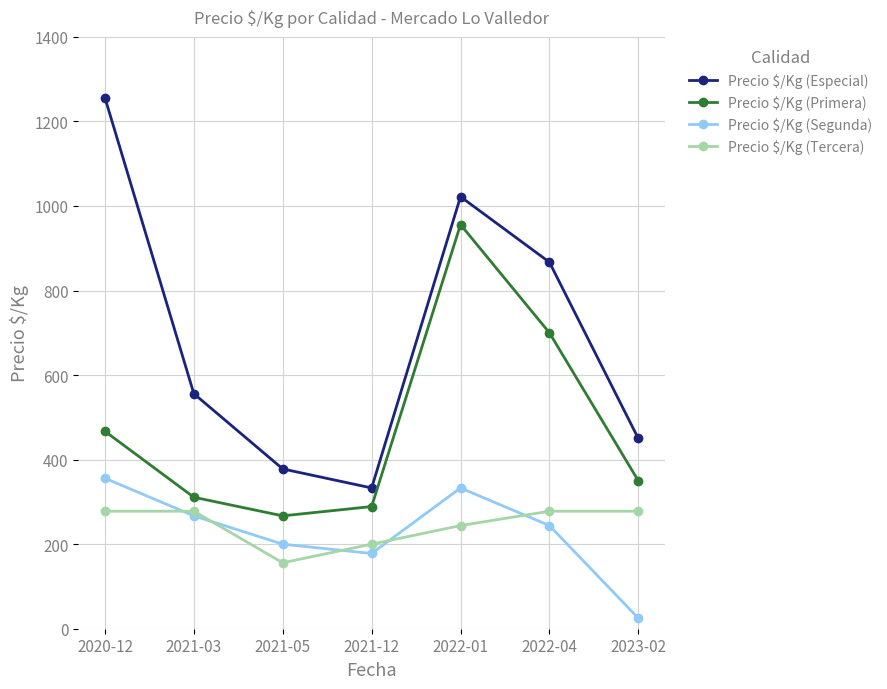

What position from the left is 2022-04?

6